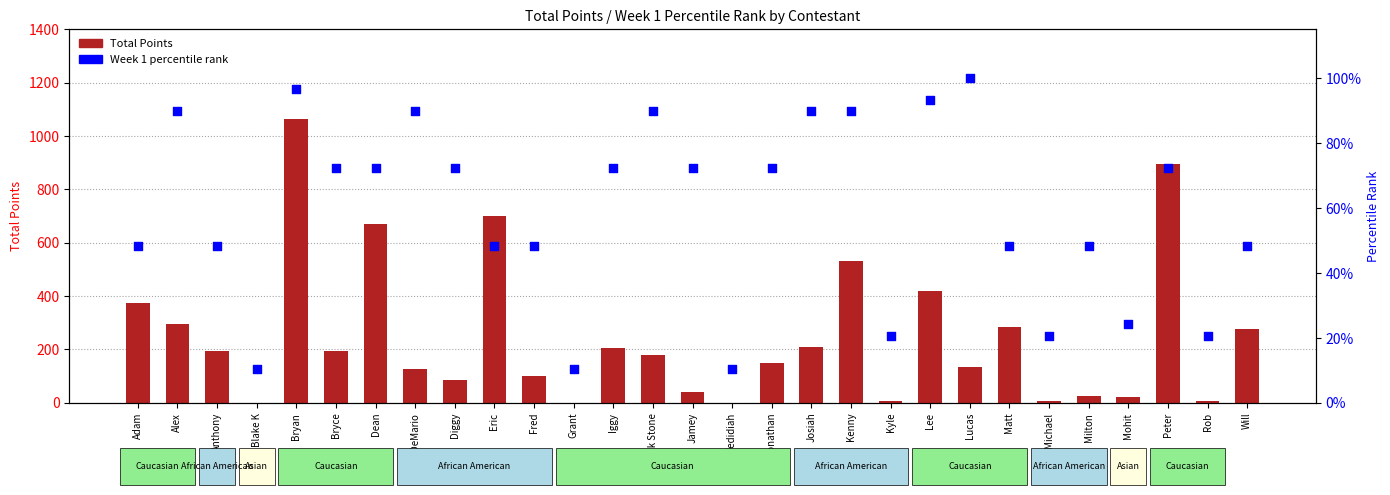

Which series has the largest total across all categories?

Total Points